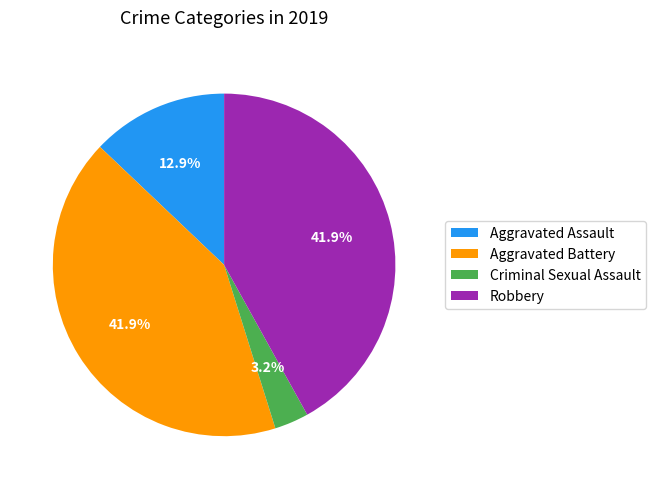

To the nearest percent, what percentage of the pie is Aggravated Assault?

13%